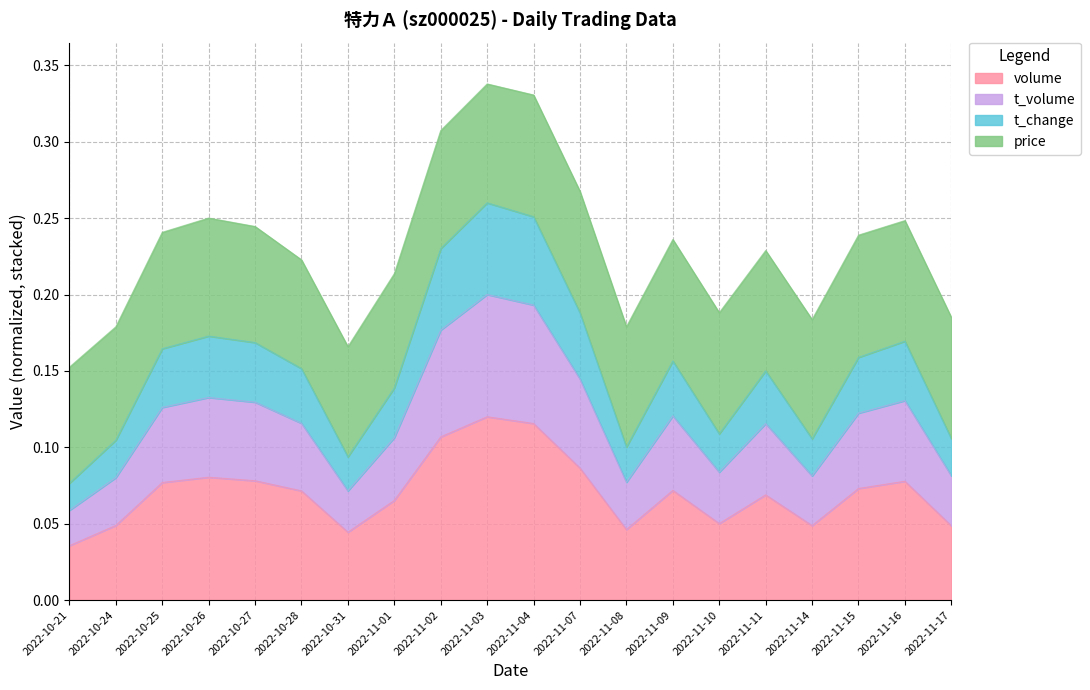

How many lines are shown in the chart?

4